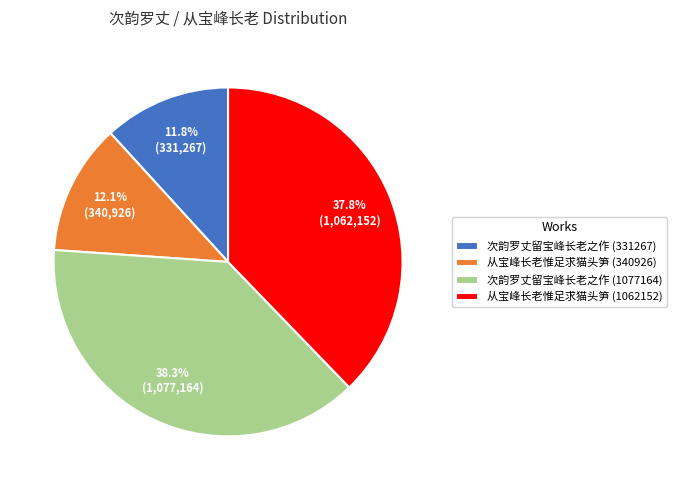

Is it true that 从宝峰长老惟足求猫头笋 (1062152) is 38% of the pie?

True